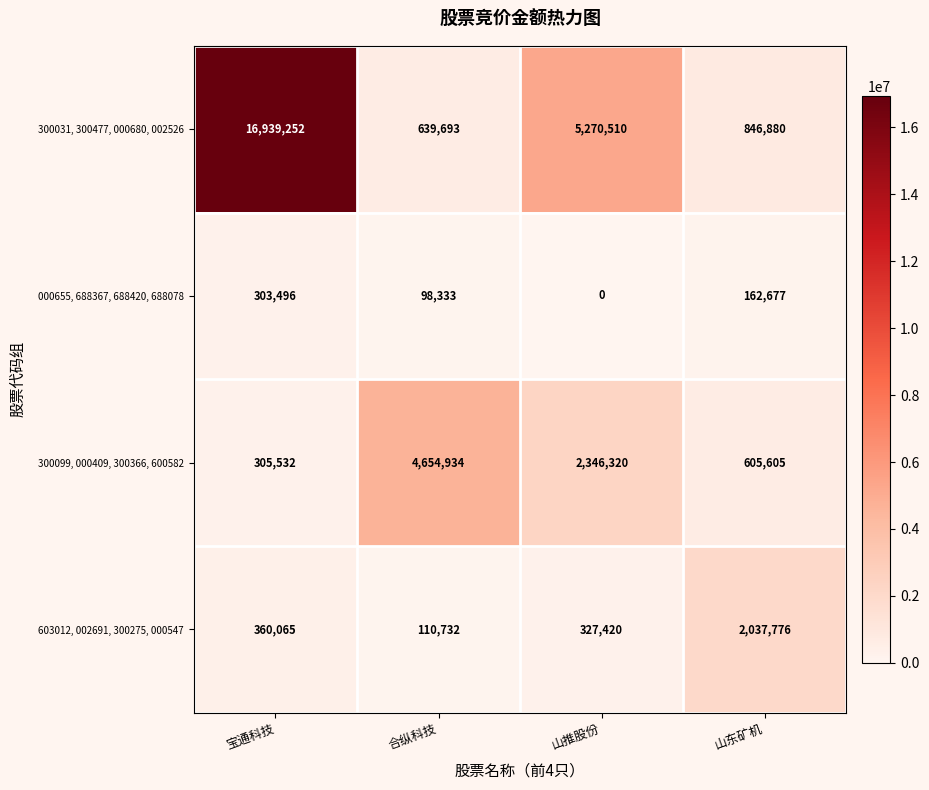

Rank the series at 宝通科技 from highest to lowest value.

300031, 300477, 000680, 002526, 603012, 002691, 300275, 000547, 300099, 000409, 300366, 600582, 000655, 688367, 688420, 688078